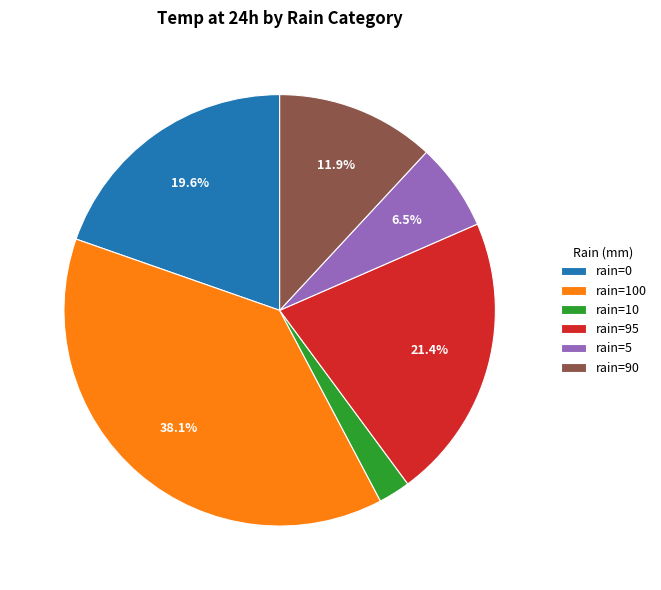

Which slice is the smallest?

rain=10